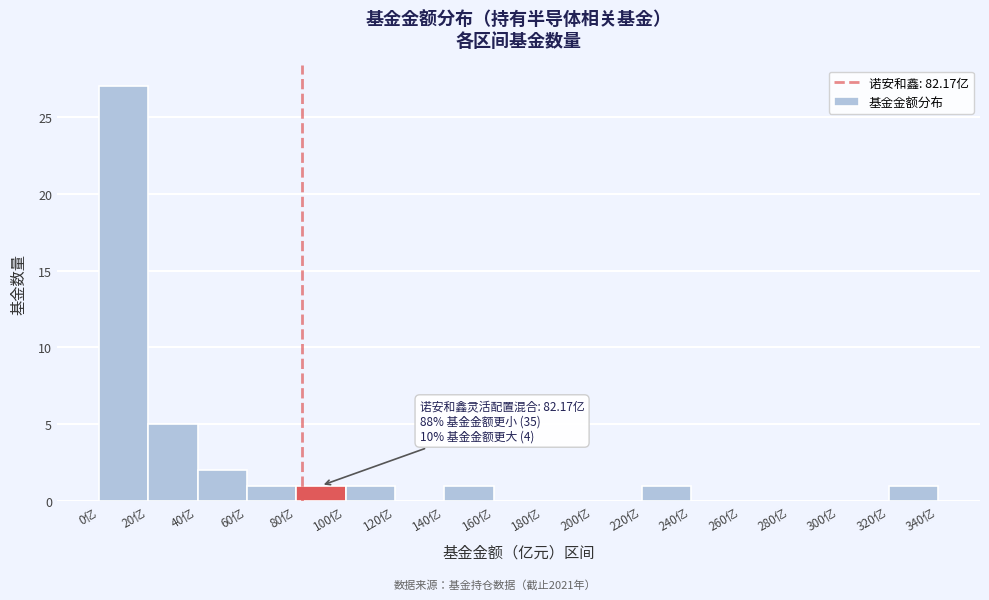

Which range on the x-axis has the tallest bar?

0 to 20